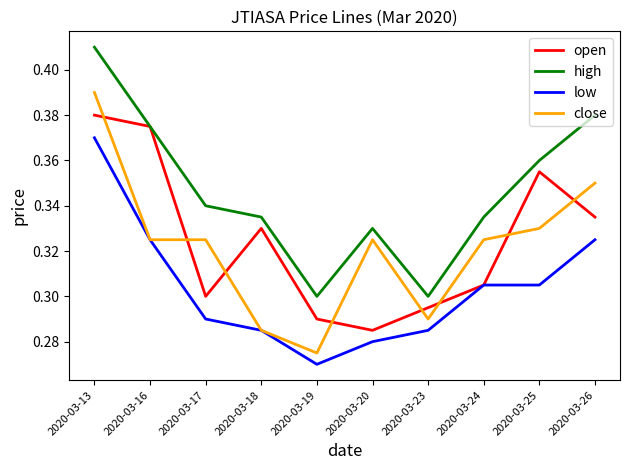

What is the sum of all low values?

3.0